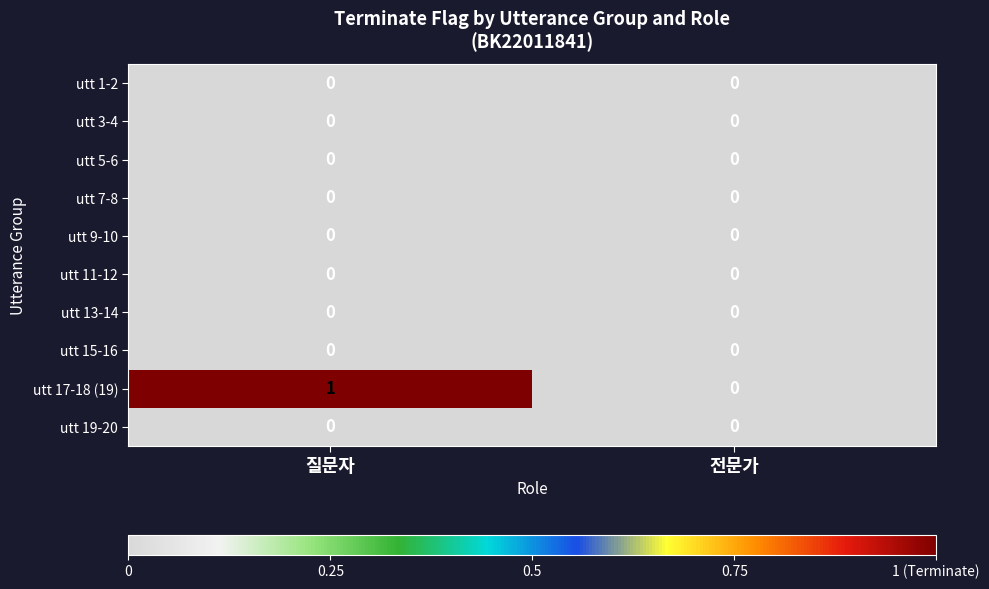

Reading left to right, extract all data points from this chart.

utt 1-2: 질문자=0	전문가=0
utt 3-4: 질문자=0	전문가=0
utt 5-6: 질문자=0	전문가=0
utt 7-8: 질문자=0	전문가=0
utt 9-10: 질문자=0	전문가=0
utt 11-12: 질문자=0	전문가=0
utt 13-14: 질문자=0	전문가=0
utt 15-16: 질문자=0	전문가=0
utt 17-18 (19): 질문자=1	전문가=0
utt 19-20: 질문자=0	전문가=0